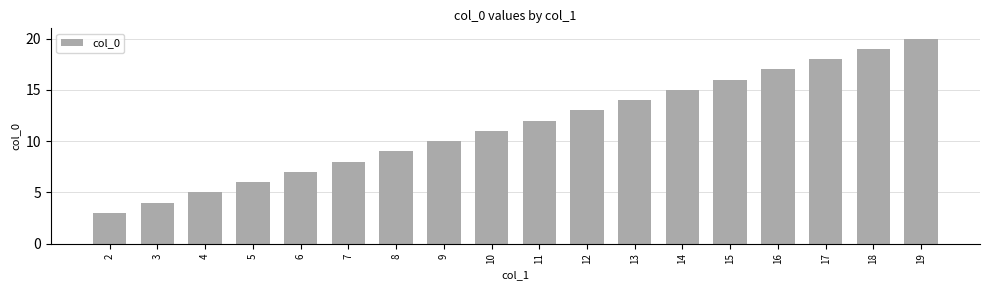

At which label is the value closest to 11?

10